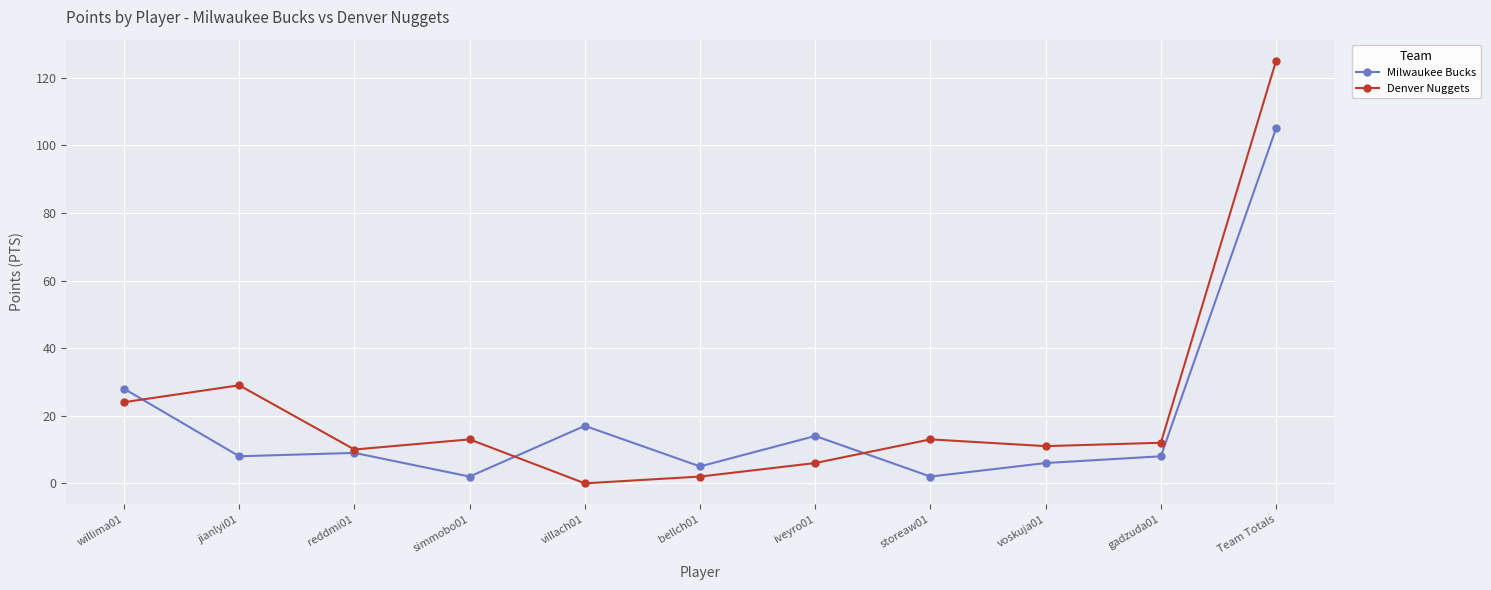

Which category has the lowest value in the Denver Nuggets series?

villach01